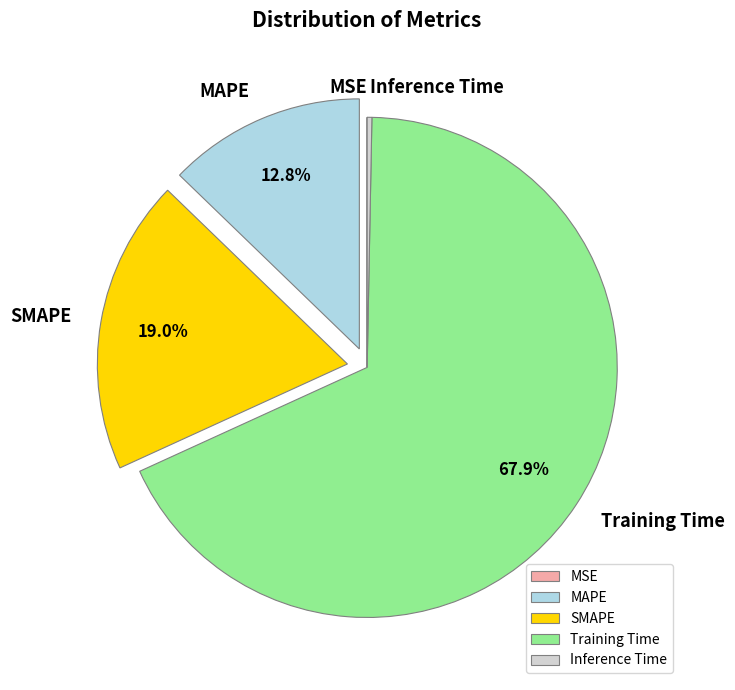

What portion of the pie excludes Training Time?

32.1%